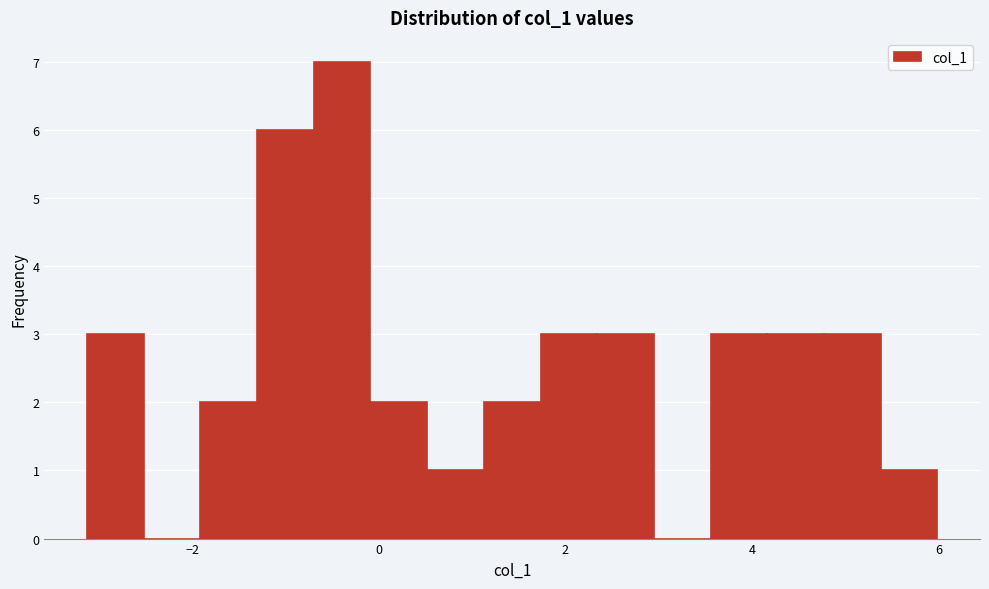

Read against the x-axis, roughly where is the centre of the tallest bar?

-0.4